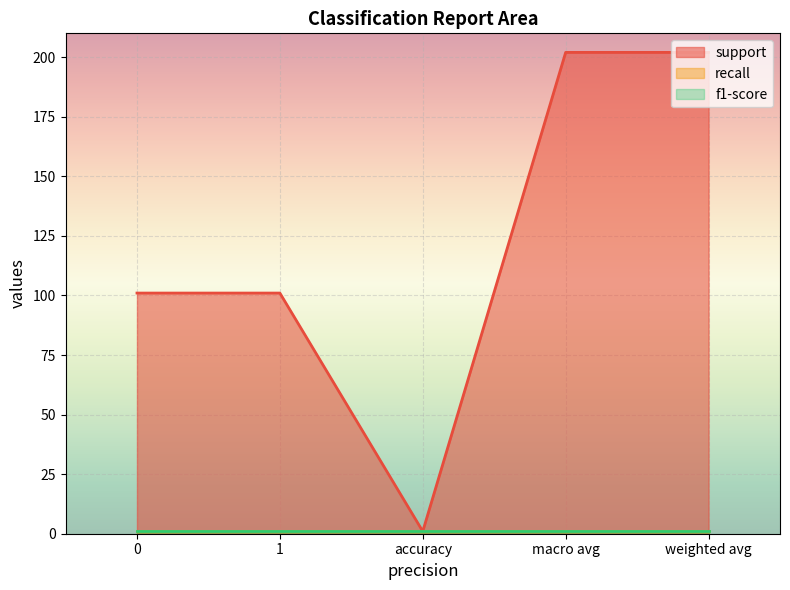

How many values in the support series are below 101?

1